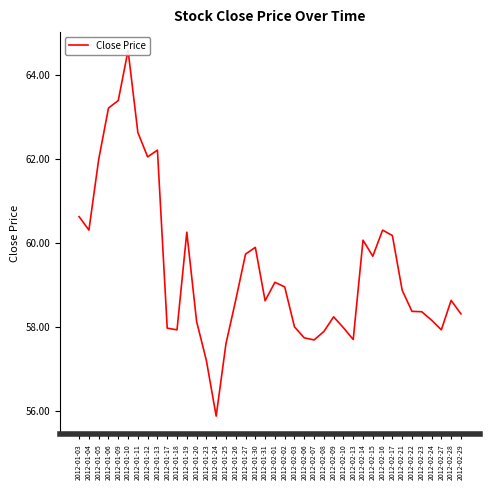

Approximately how many times larger is the value at 2012-02-23 compared to 2012-02-07?

1.0